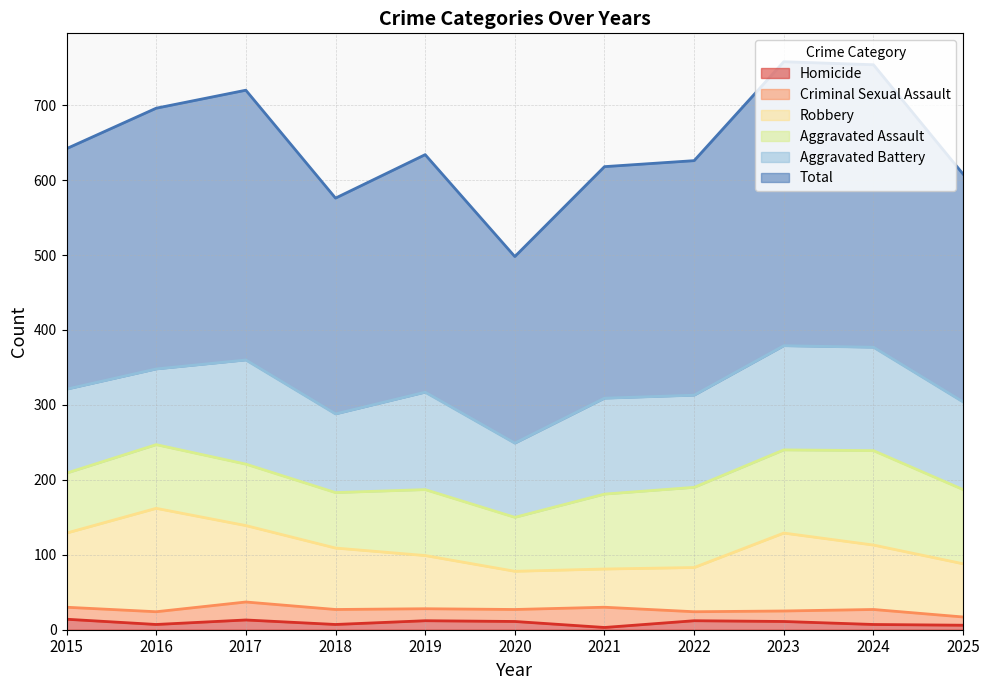

Which series has the largest total across all categories?

Total